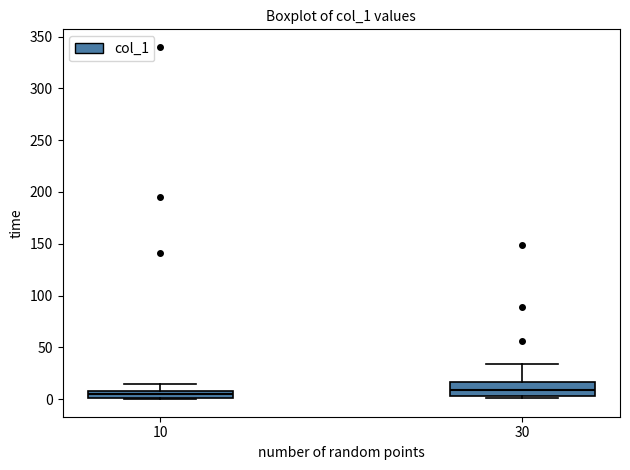

Where does the upper whisker of the box at x = 10 end on the y-axis? The values are not printed on the chart, so give them approximately, as read against the axis.

15